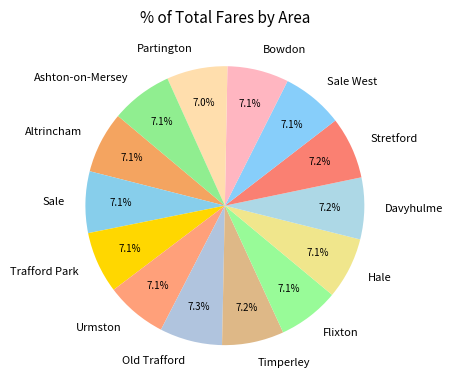

Is Hale the majority of the pie?

No